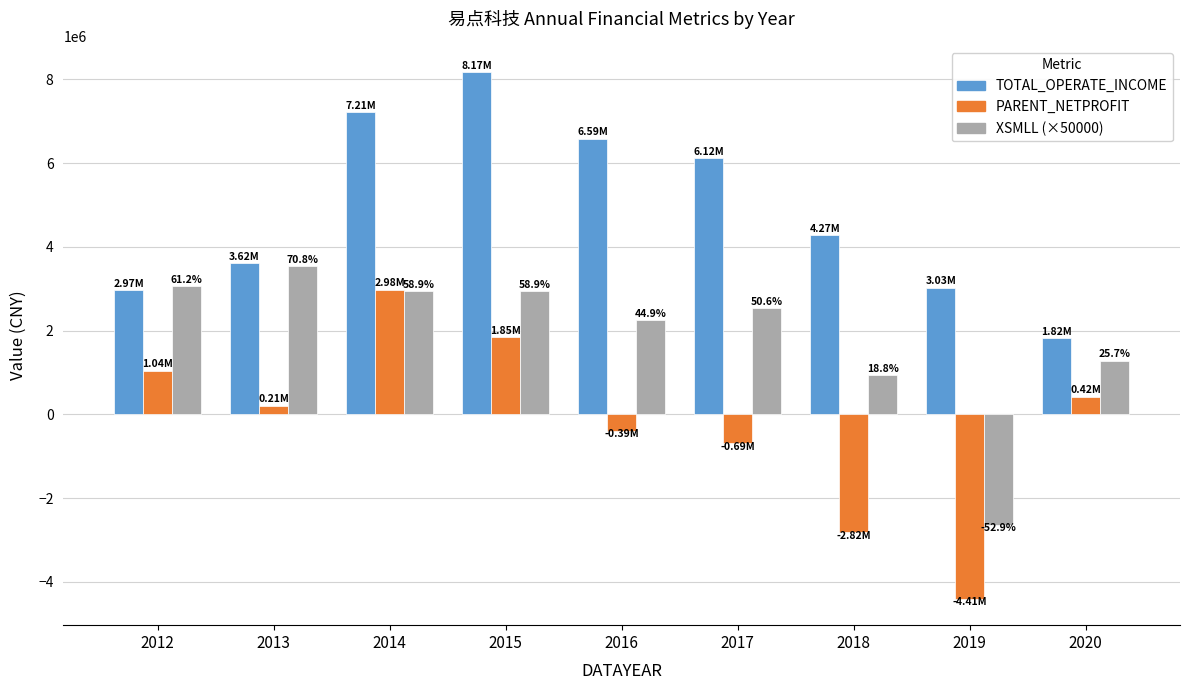

Where is XSMLL (×50000) nearest to the value 447362?

2018